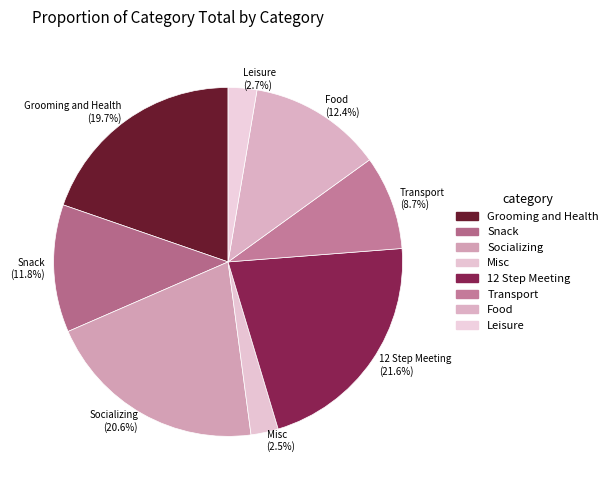

How many slices are in this pie chart?

8